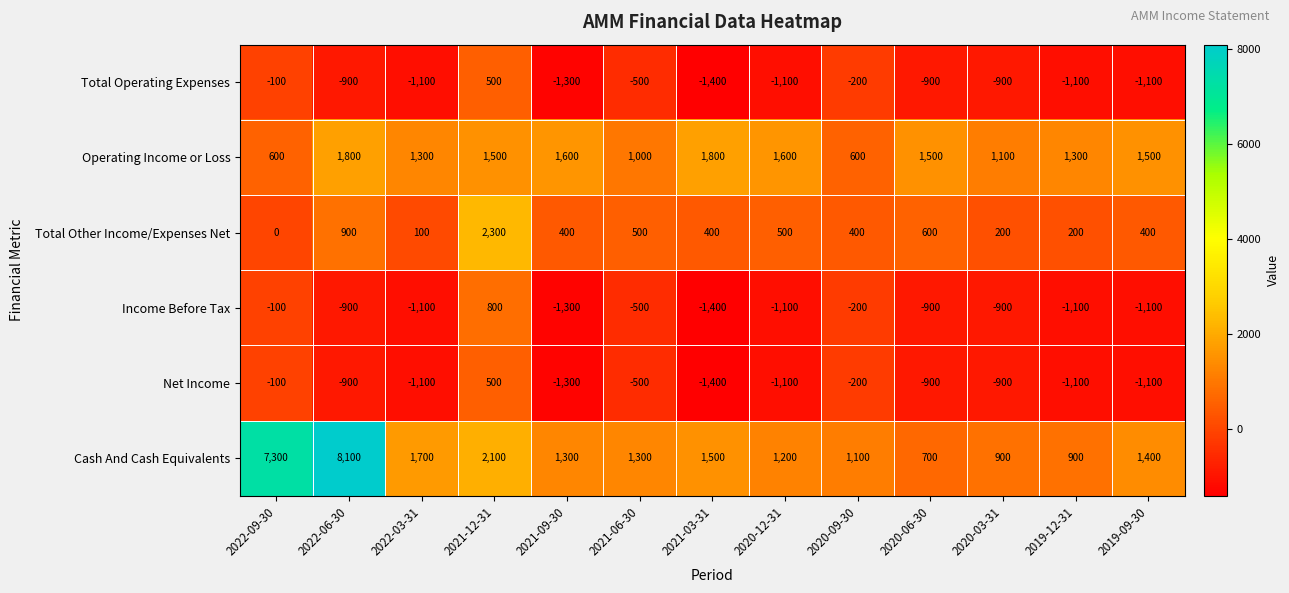

What is the difference between the highest and lowest values at 2021-06-30?

1800